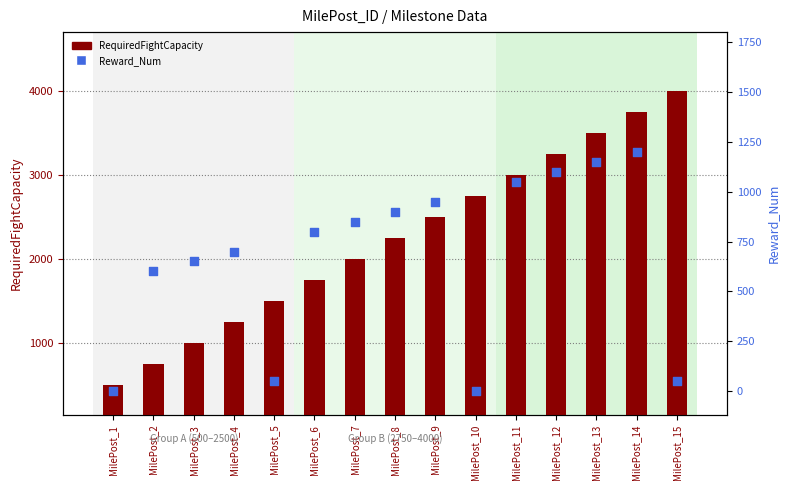

What are all the series names shown in the legend?

RequiredFightCapacity, Reward_Num